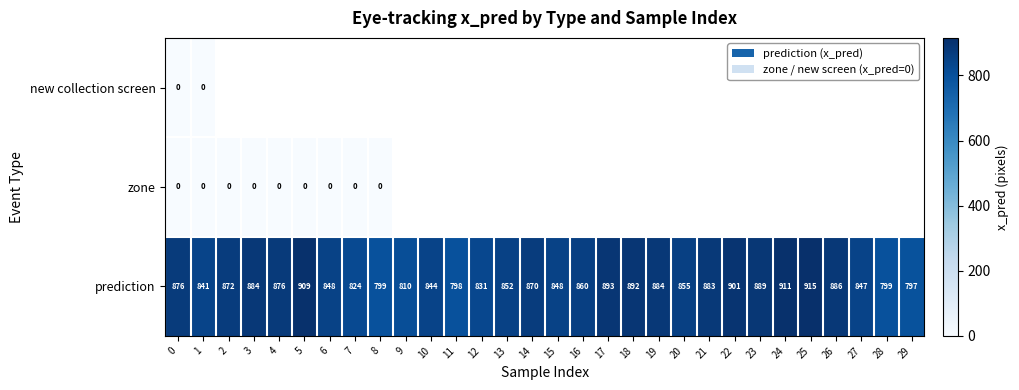

Which label corresponds to the largest value in the chart?

25